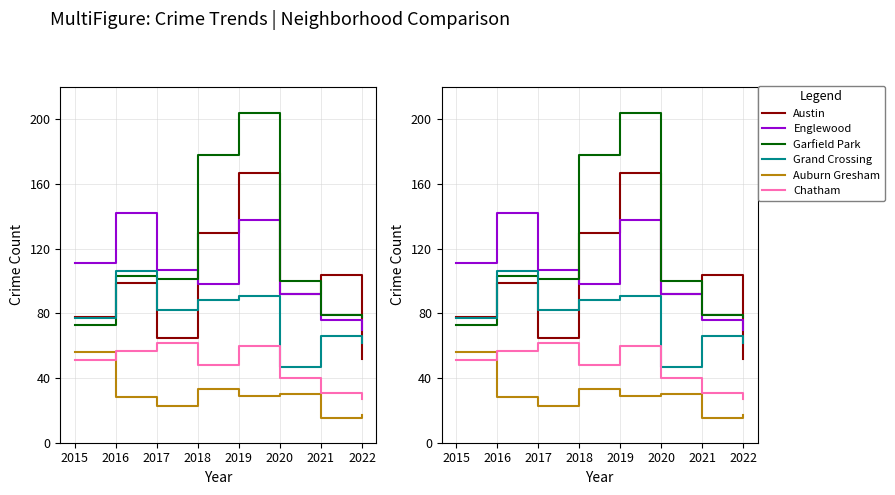

Is the value of Grand Crossing at 2022 greater than the value of Garfield Park at 2017?

No